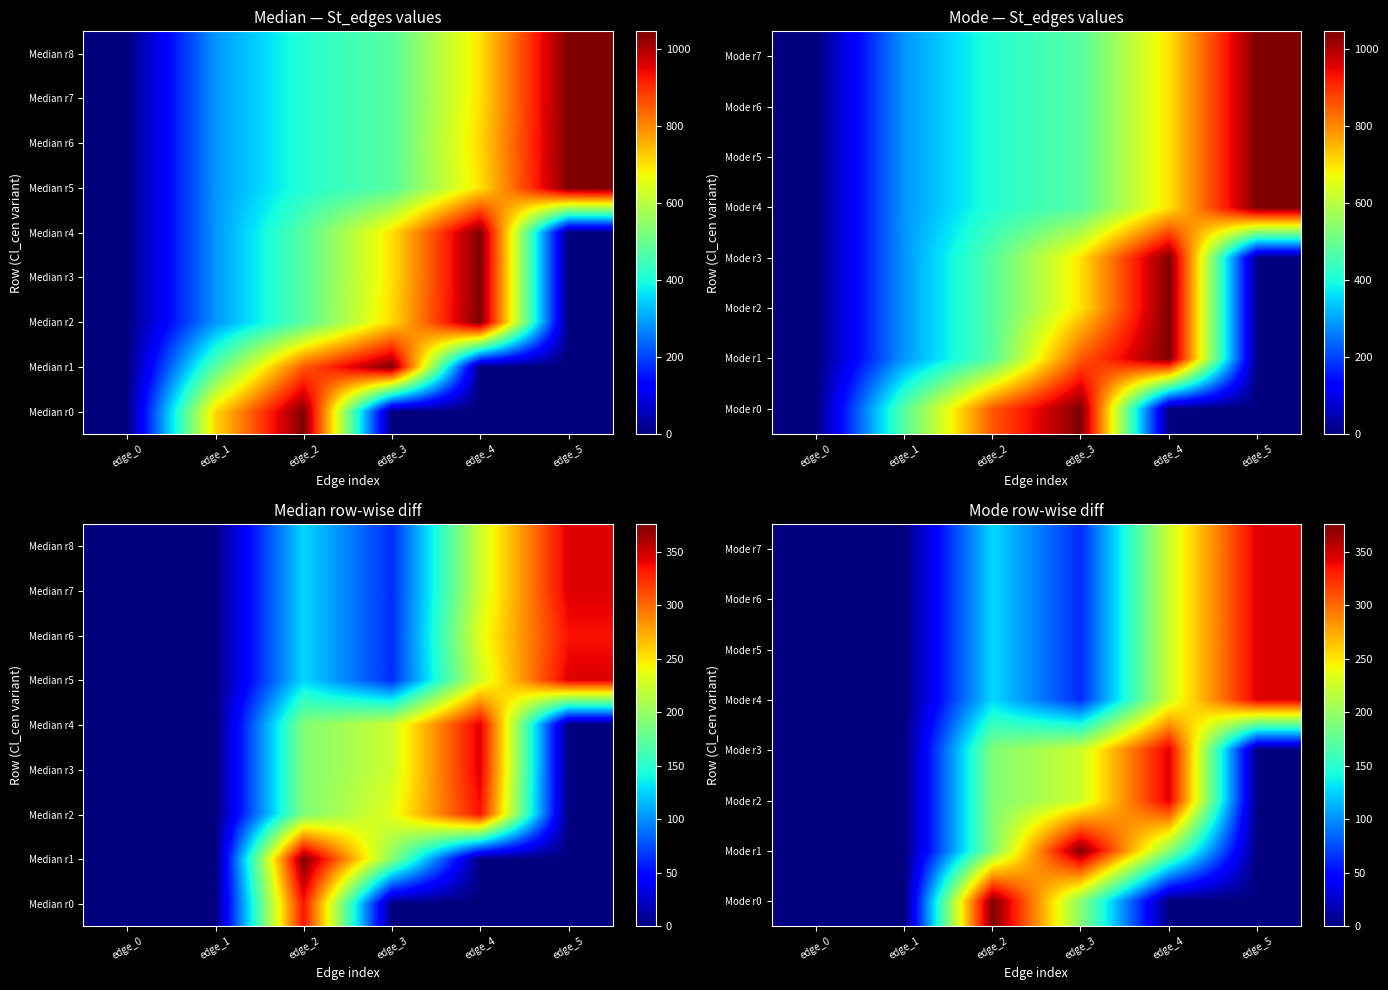

Rank the series at edge_4 from highest to lowest value.

Mode r2, Mode r3, Mode r4, Mode r5, Mode r6, Mode r7, Median r8, Mode r1, Mode r0